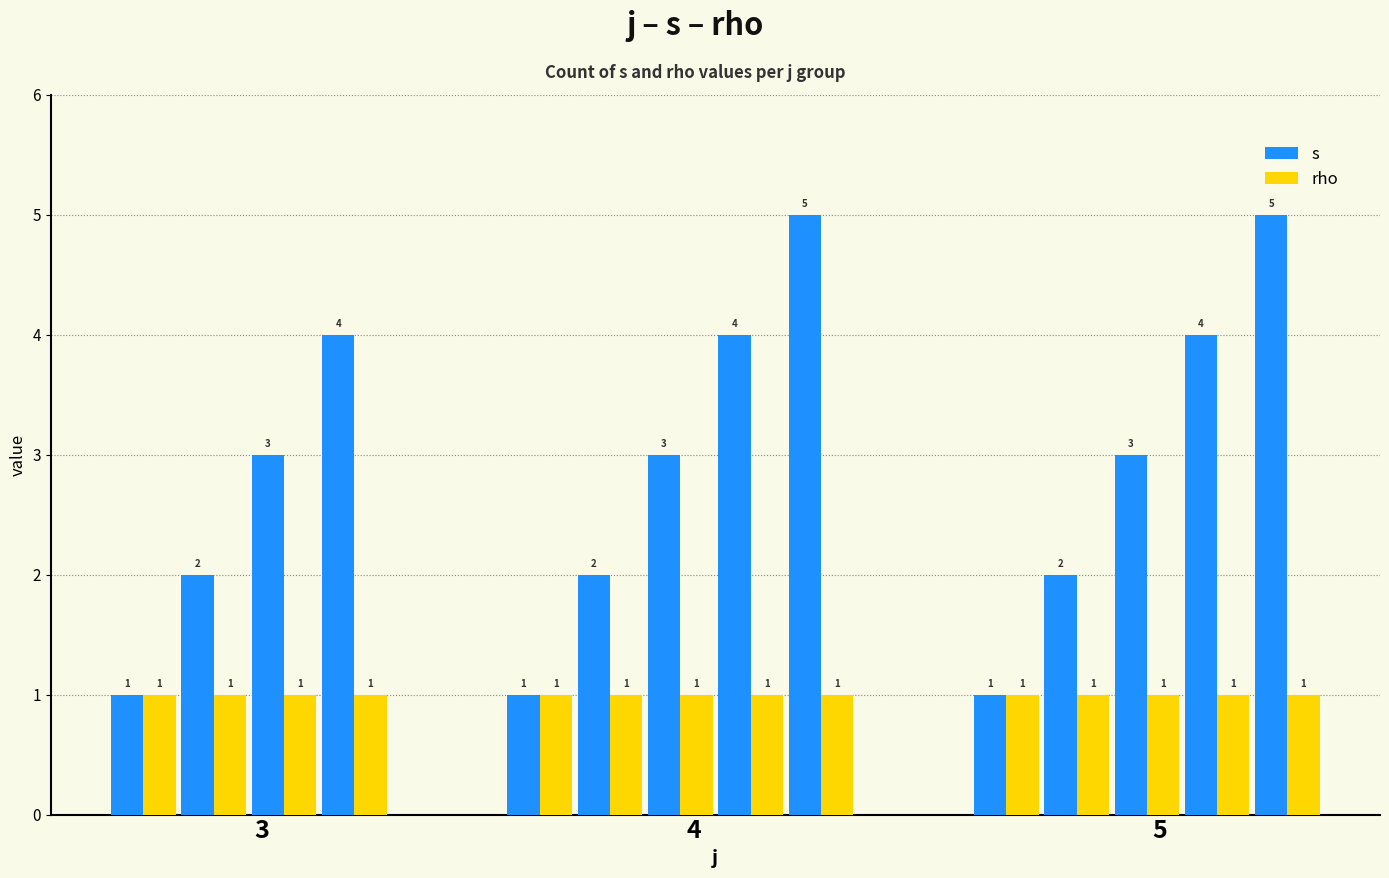

What is the sum of all s values?

40